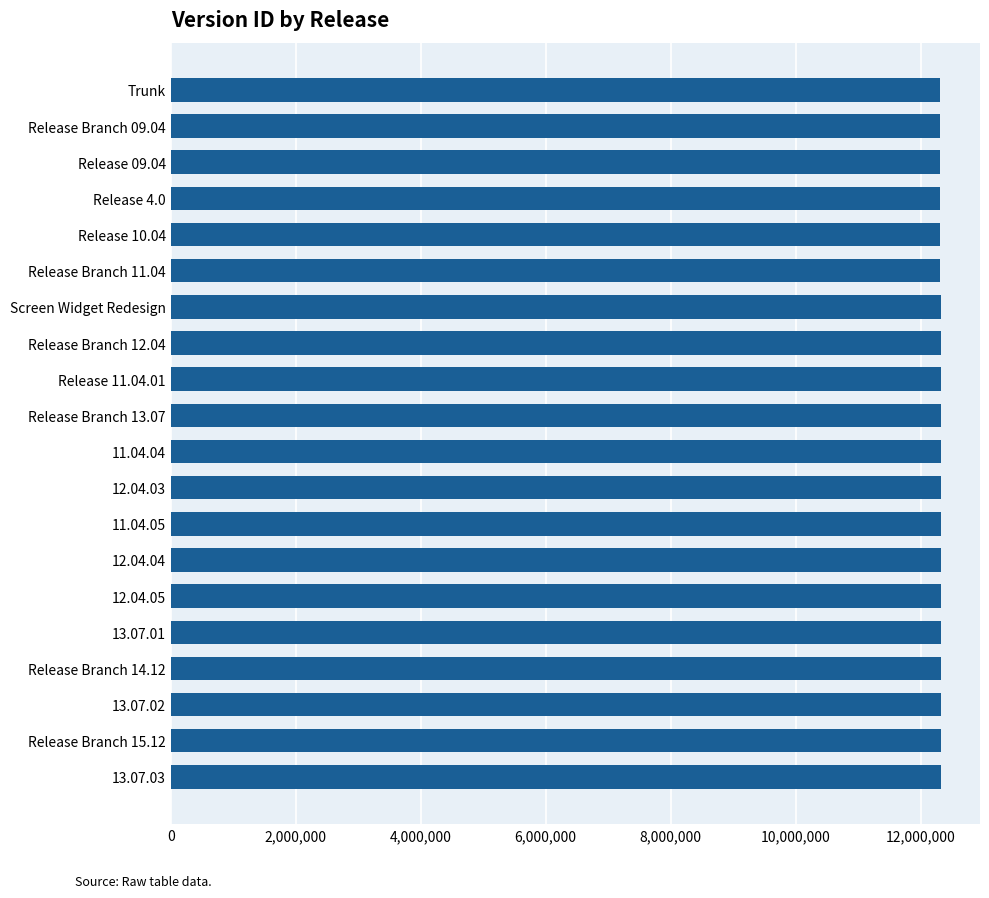

The value at 13.07.03 is 7648160. True or false?

False